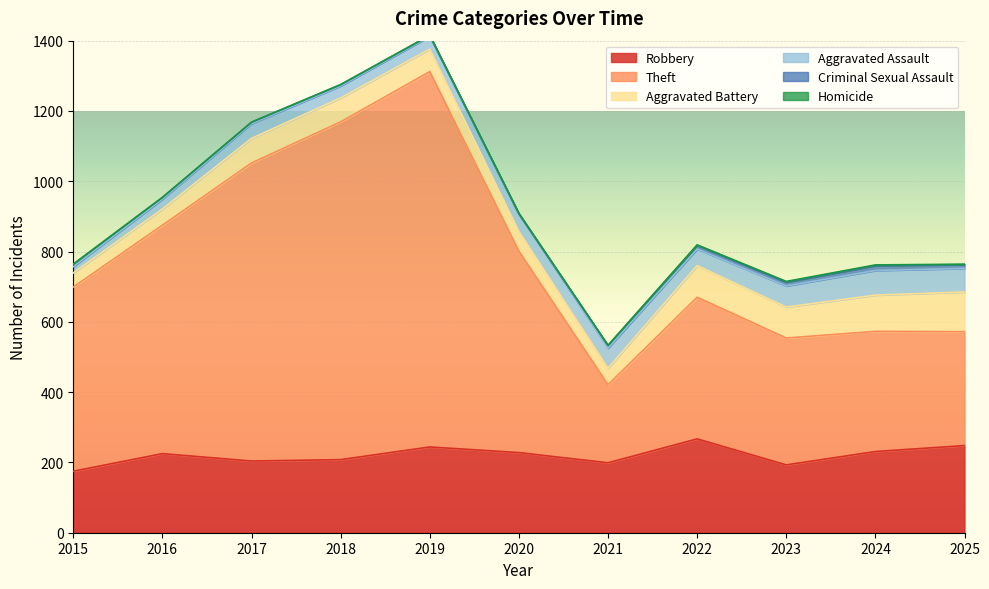

What is the value of the Criminal Sexual Assault point at the 11th from the left?

11